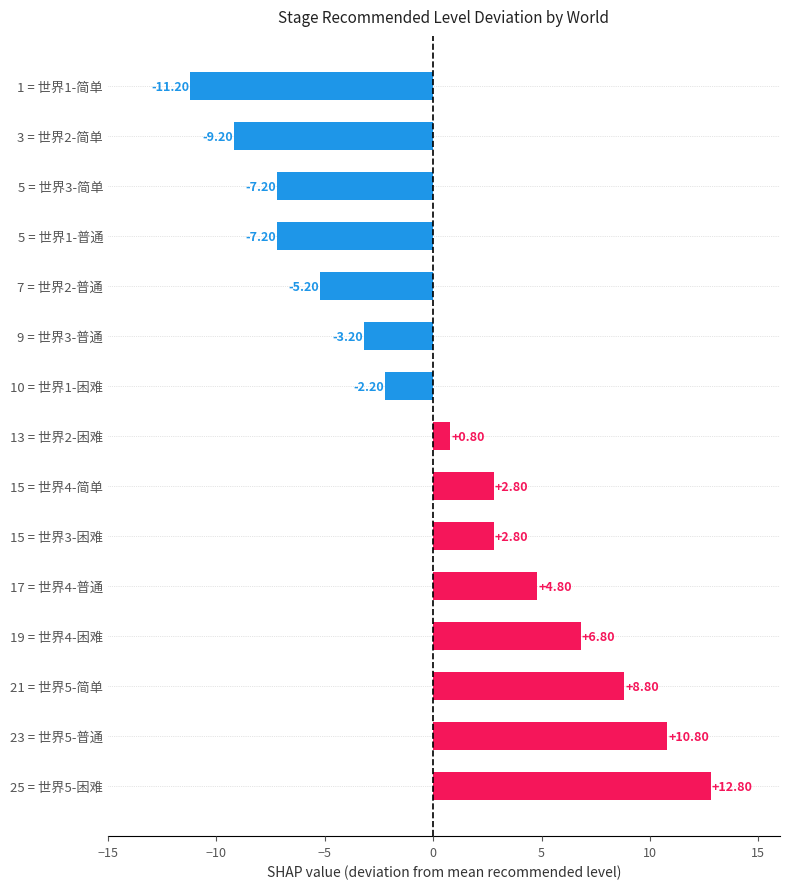

Between 13 = 世界2-困难 and 7 = 世界2-普通, which is larger?

13 = 世界2-困难